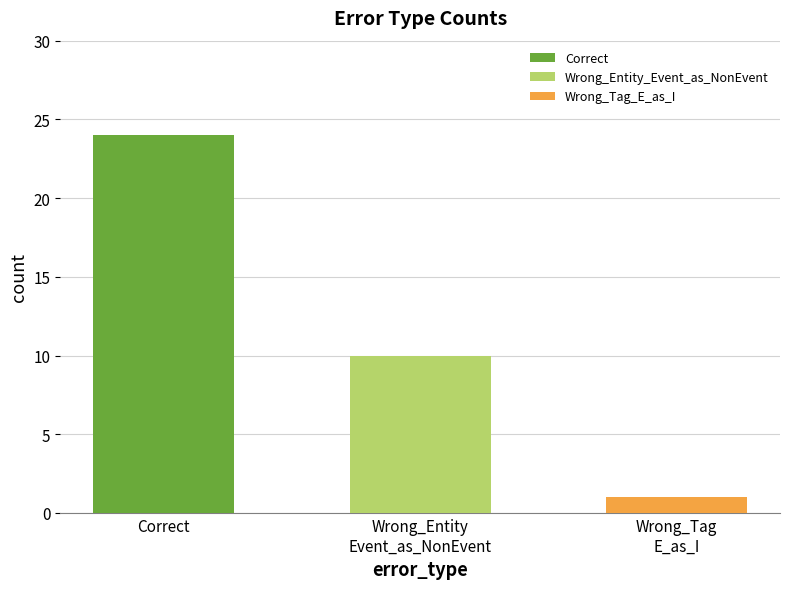

How many values are below 10?

1